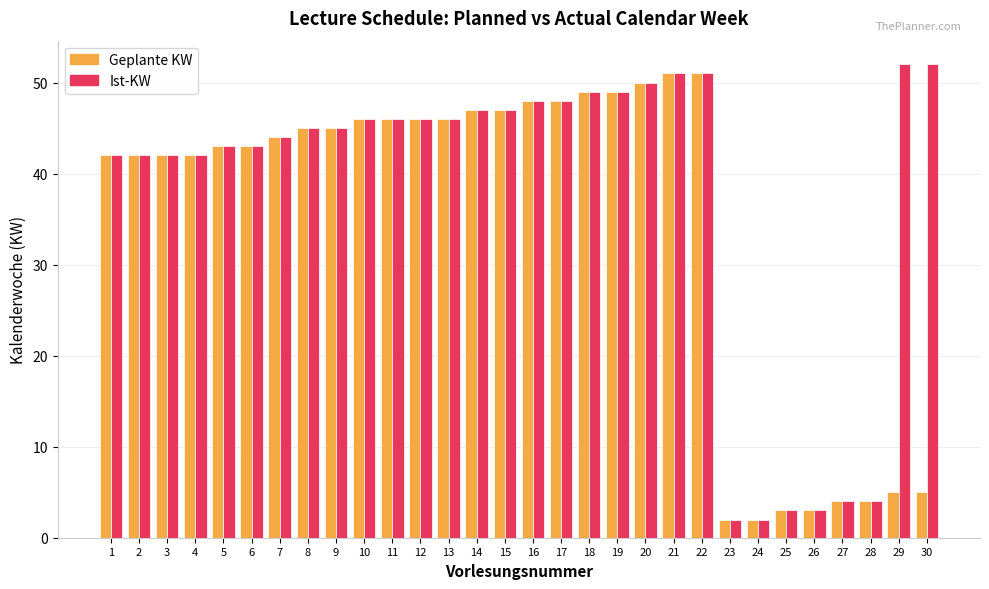

How many bars are there in each group?

2